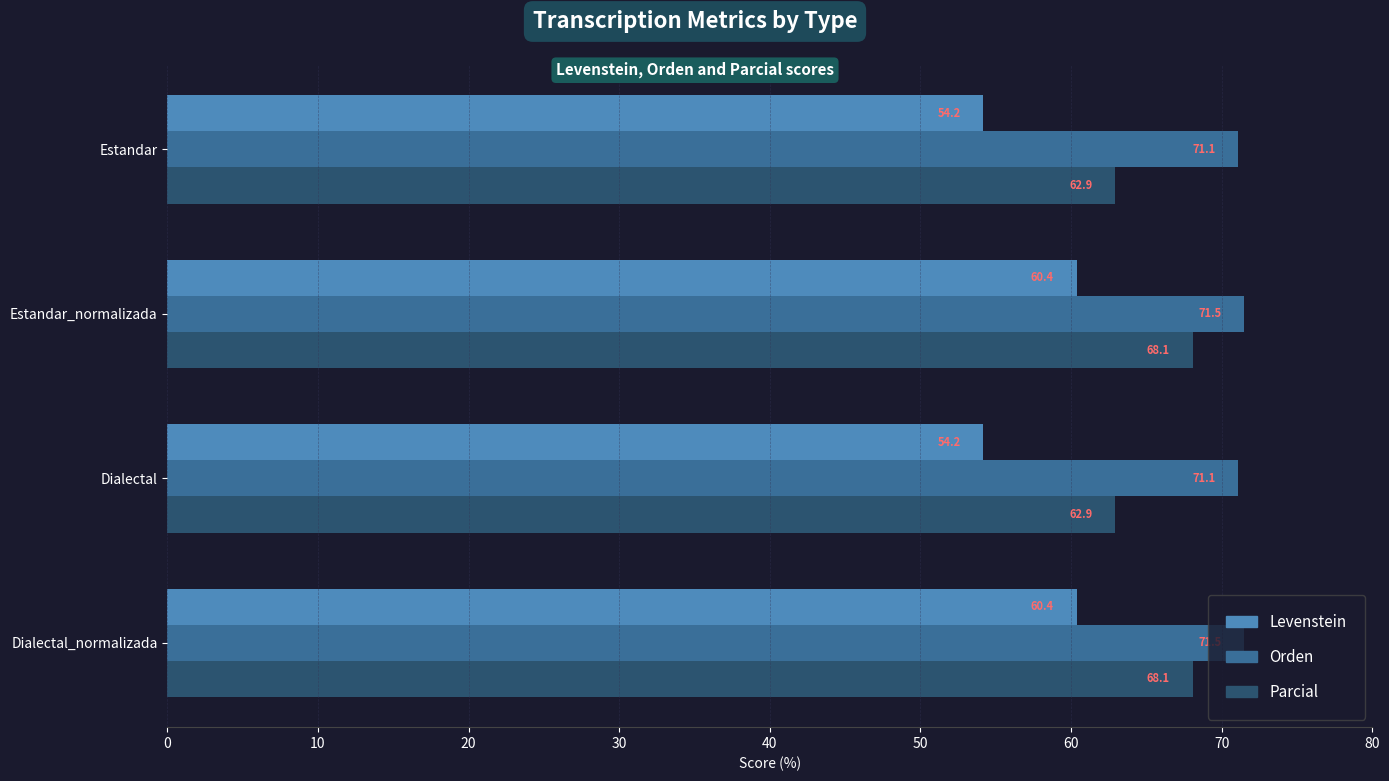

True or false: Parcial has a value of 89.1 at Dialectal.

False